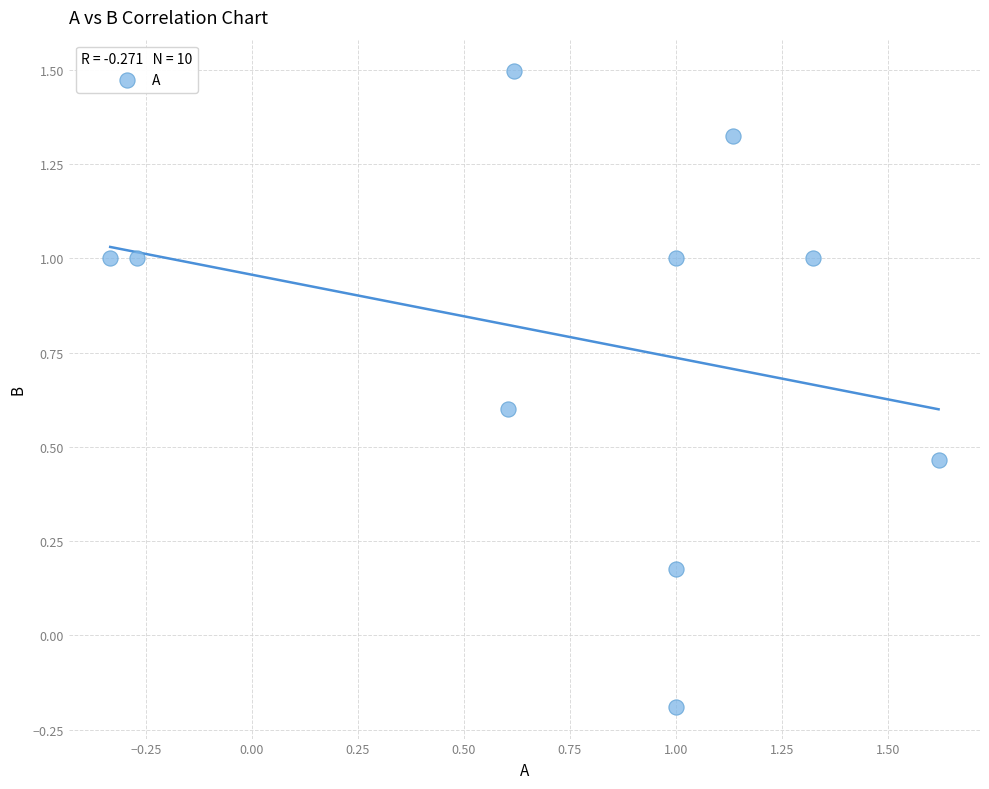

What is the range of Y values (max minus min)?

1.7